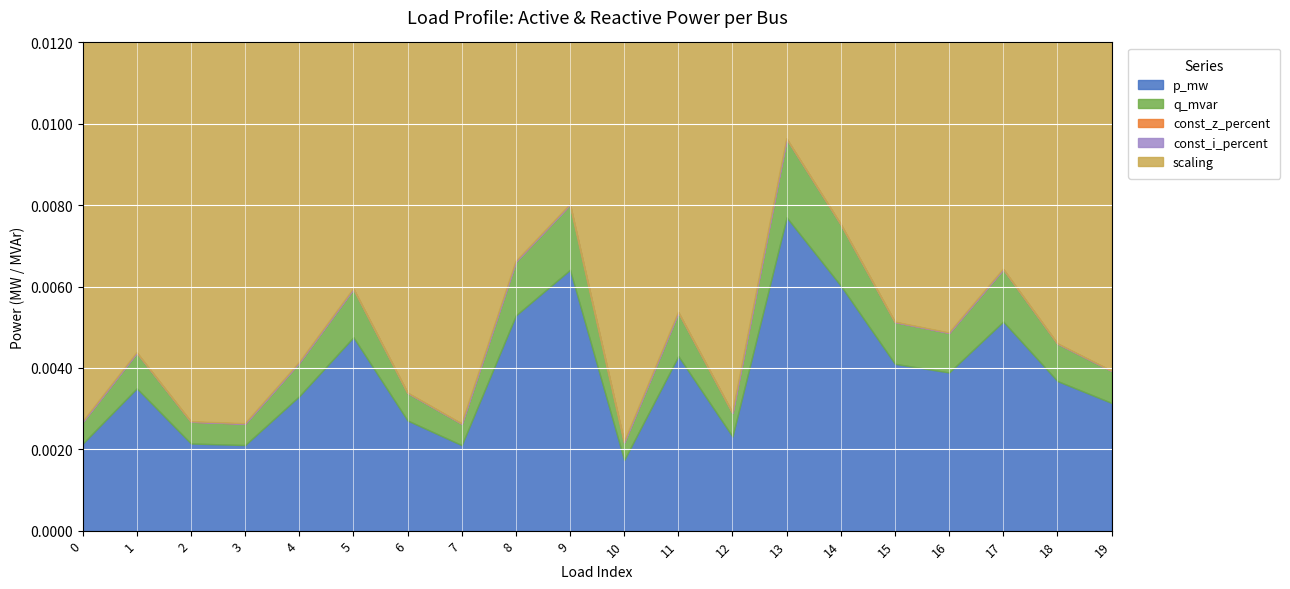

Reading right to left, list all the values displayed in this chart.

p_mw: 0.0	0.0	0.0	0.0	0.0	0.0	0.0	0.0	0.0	0.0	0.0	0.0	0.0	0.0	0.0	0.0	0.0	0.0	0.0	0.0
q_mvar: 0.0	0.0	0.0	0.0	0.0	0.0	0.0	0.0	0.0	0.0	0.0	0.0	0.0	0.0	0.0	0.0	0.0	0.0	0.0	0.0
const_z_percent: 0.0	0.0	0.0	0.0	0.0	0.0	0.0	0.0	0.0	0.0	0.0	0.0	0.0	0.0	0.0	0.0	0.0	0.0	0.0	0.0
const_i_percent: 0.0	0.0	0.0	0.0	0.0	0.0	0.0	0.0	0.0	0.0	0.0	0.0	0.0	0.0	0.0	0.0	0.0	0.0	0.0	0.0
scaling: 1.0	1.0	1.0	1.0	1.0	1.0	1.0	1.0	1.0	1.0	1.0	1.0	1.0	1.0	1.0	1.0	1.0	1.0	1.0	1.0